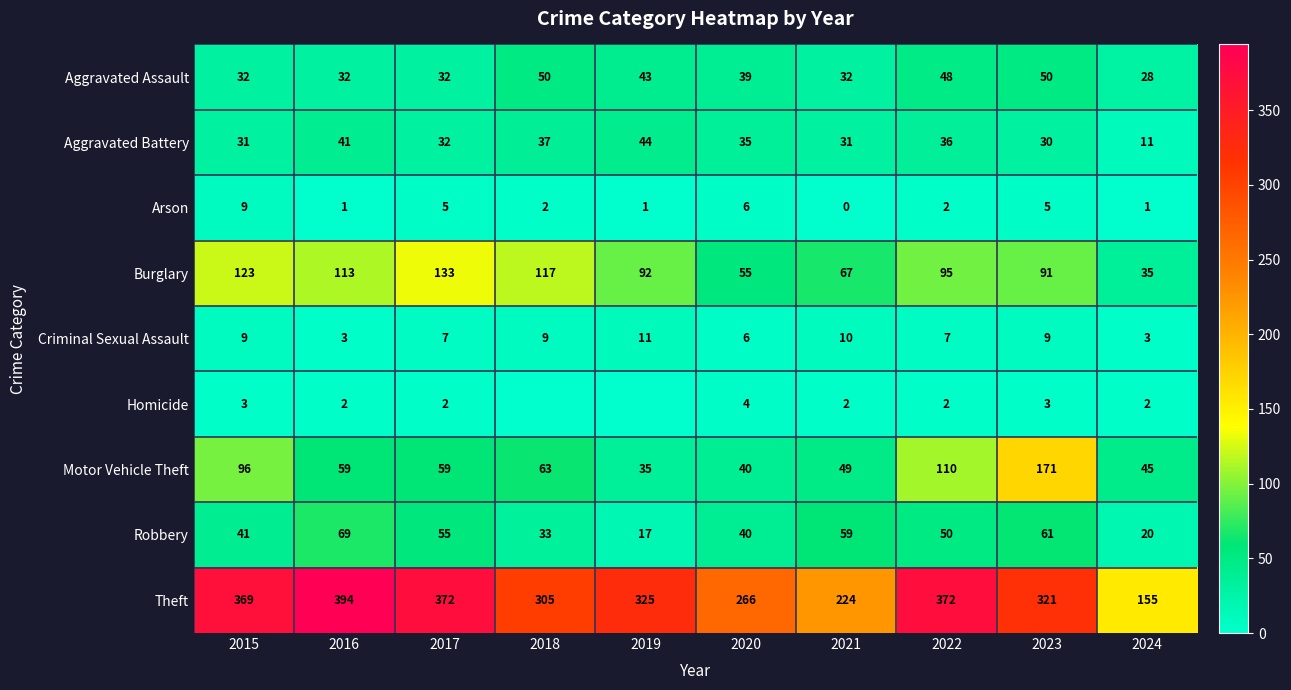

What is the difference between the highest and lowest values at 2023?

318